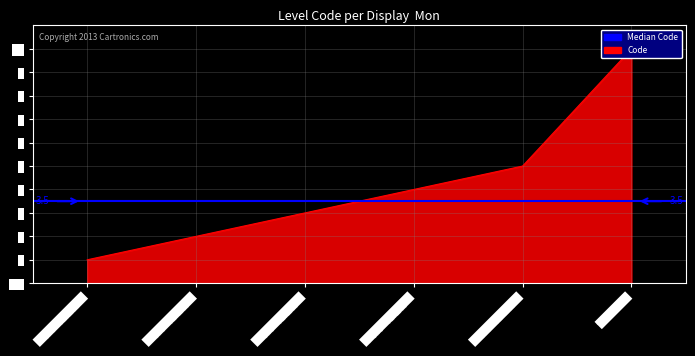

What is the difference between the values at ３時間一定速度で and １時間一定速度で?

2